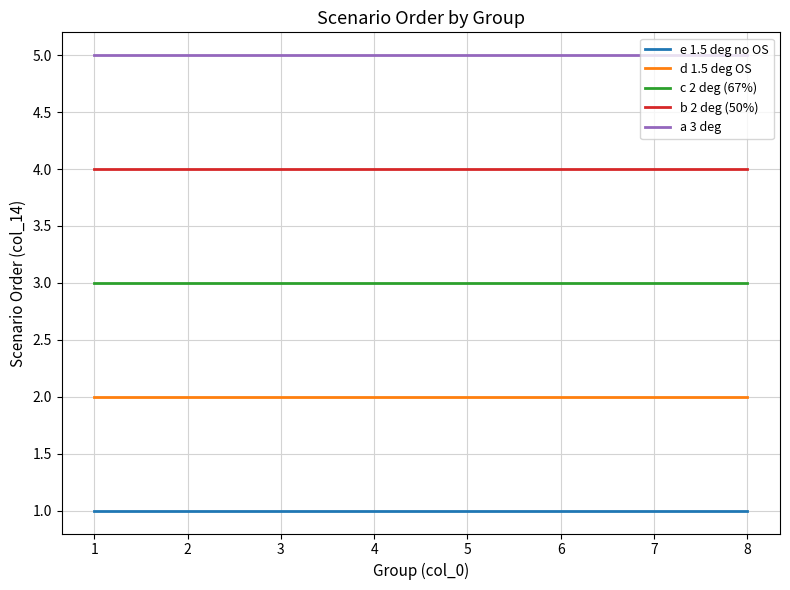

How many categories are shown in the chart?

8